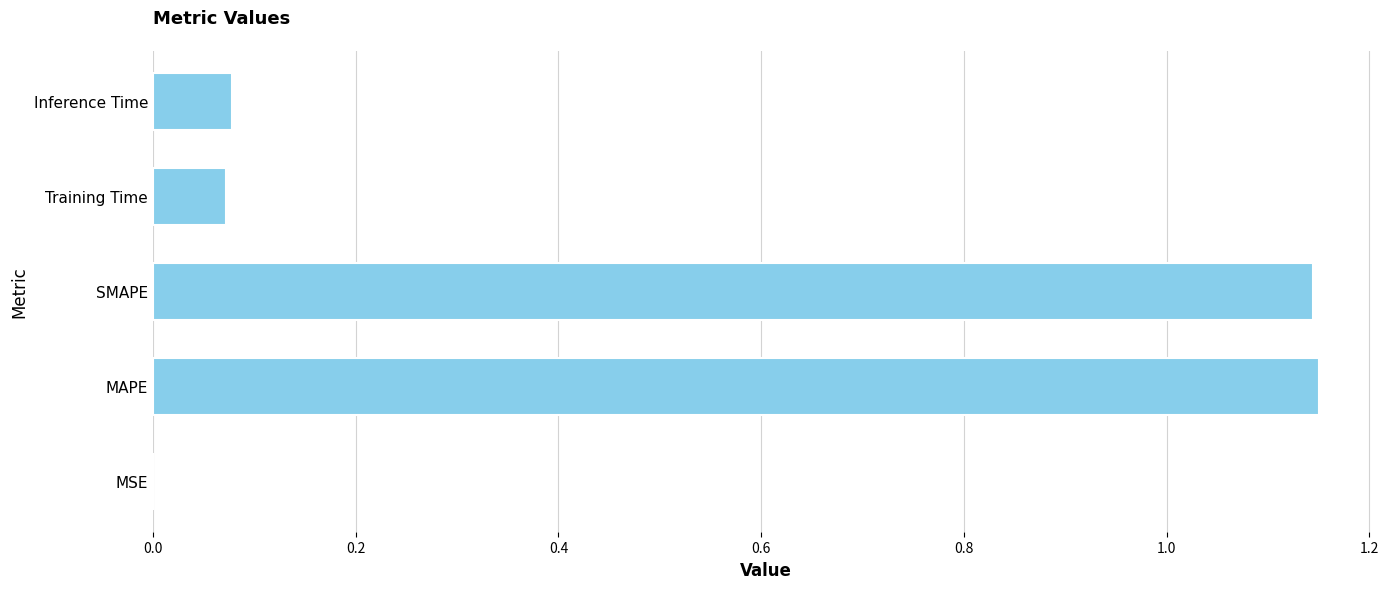

Between Inference Time and MSE, which is larger?

Inference Time